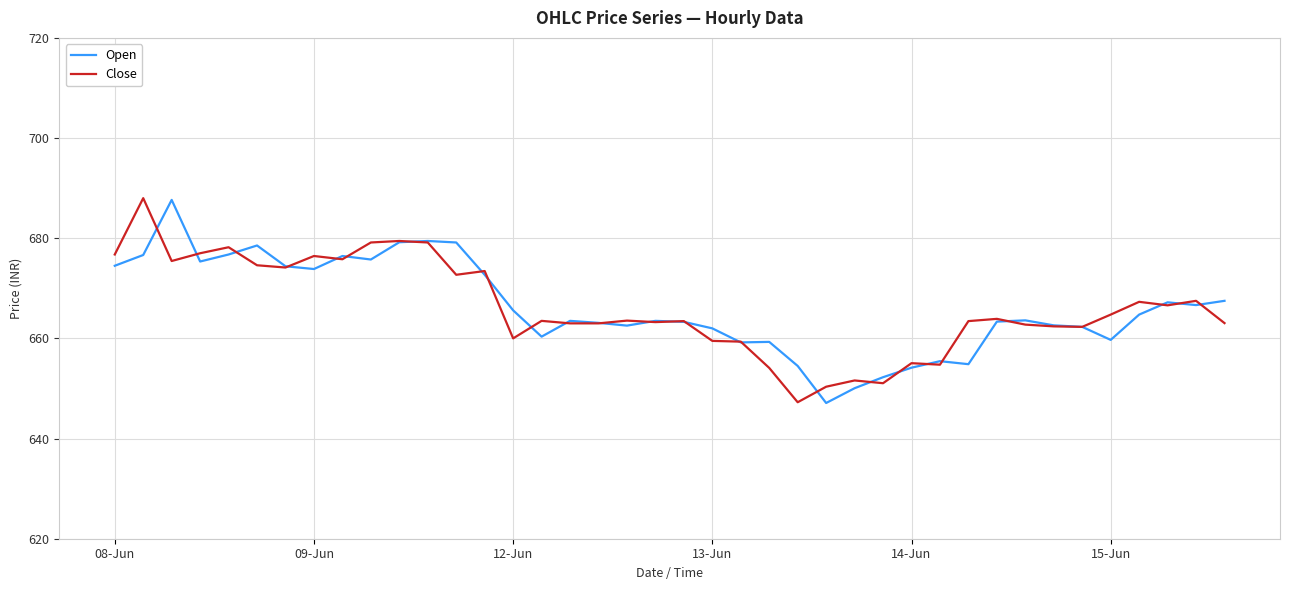

What is the minimum value shown in the chart?

647.1